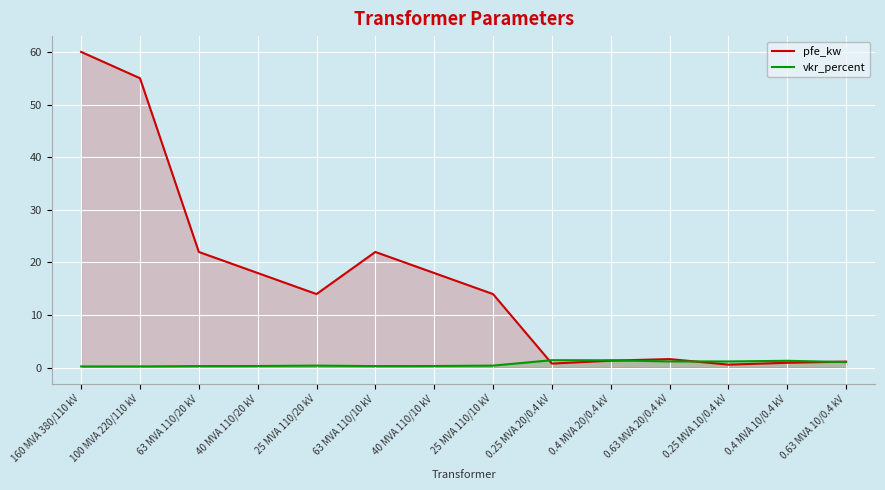

Which label corresponds to the smallest value in the chart?

160 MVA 380/110 kV